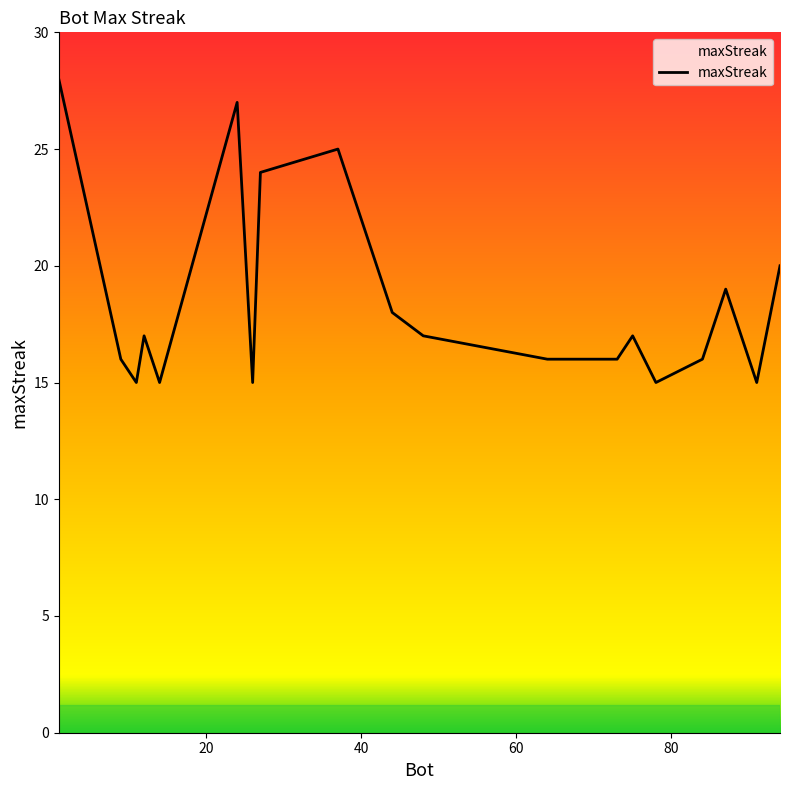

What is the minimum value shown in the chart?

15